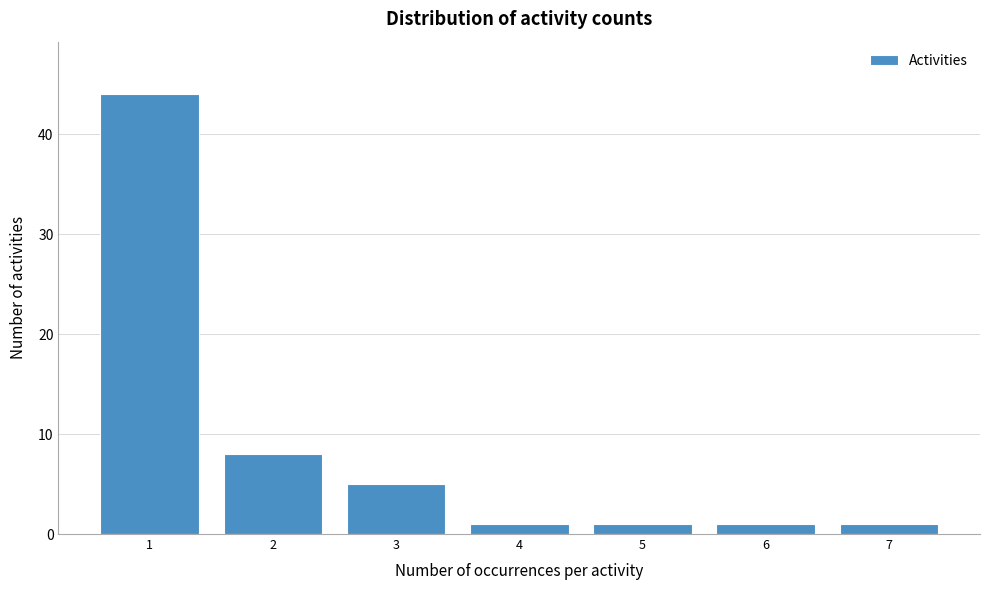

Reading left to right, list all the values displayed in this chart.

44	8	5	1	1	1	1